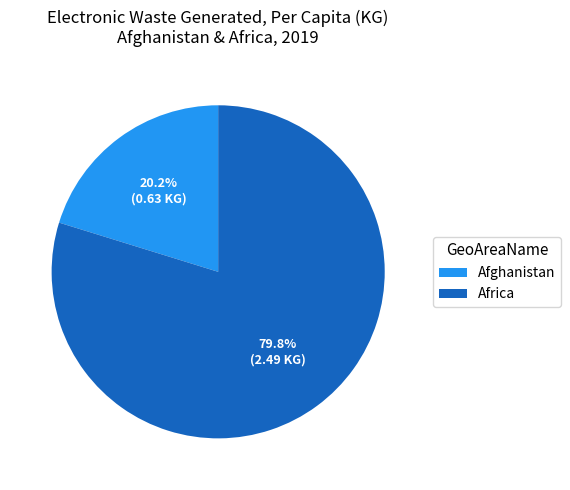

Count the number of slices in the pie.

2